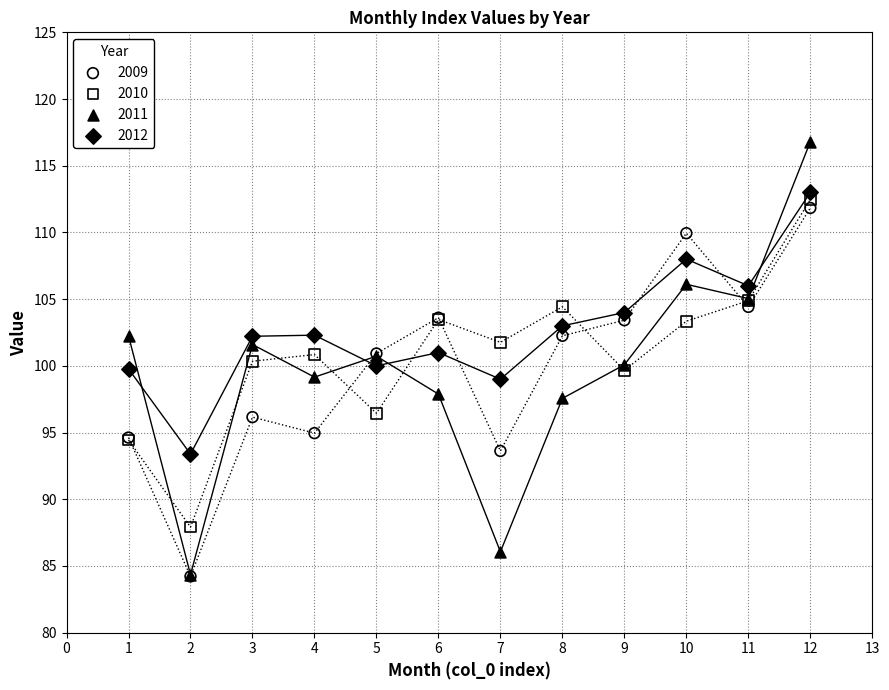

Which series has the largest Y range (max minus min)?

2011